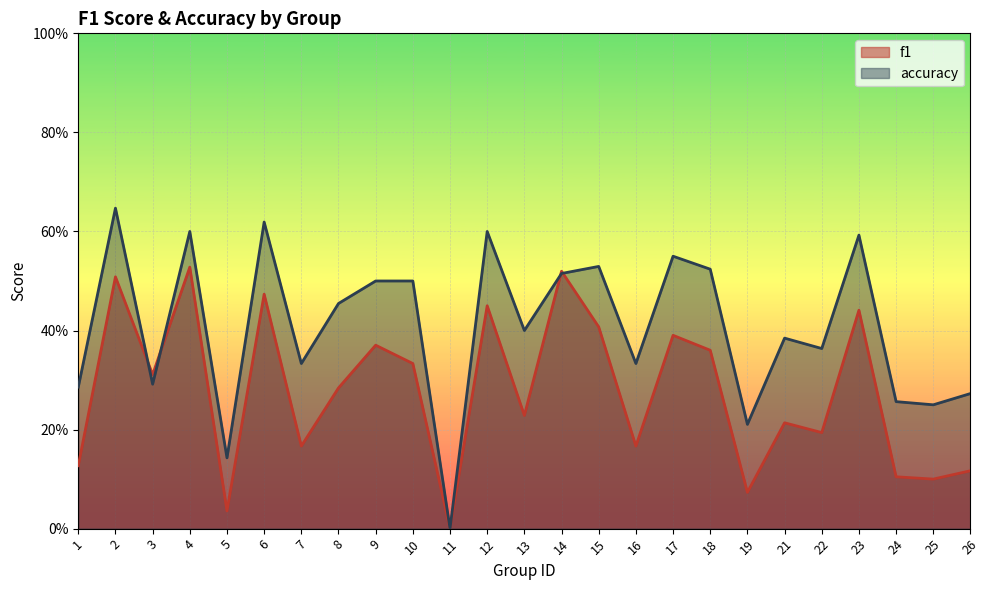

What is the sum of the f1 values at 9 and 6?

0.8